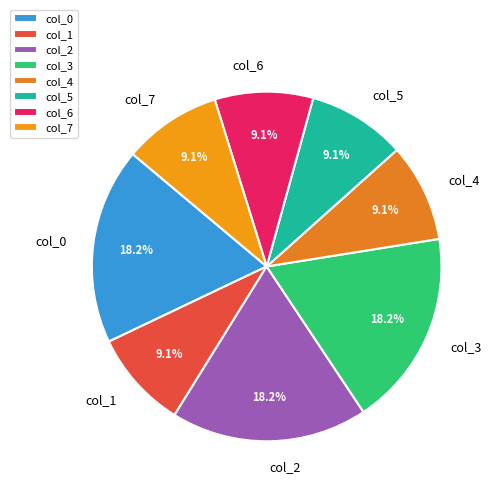

Which has a higher value, col_0 or col_1?

col_0